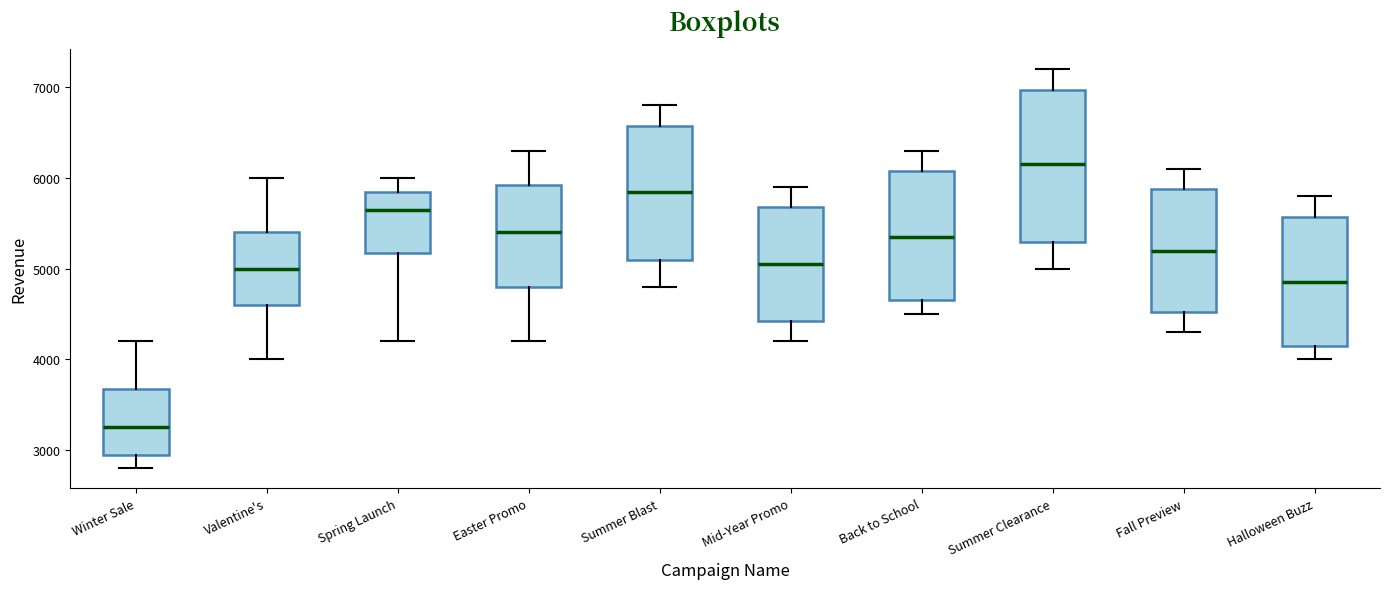

Reading left to right, transcribe this box plot: for each box, give where its median line is, the range the box spans, and where its two whiskers end, as read against the y-axis. The values are not printed on the chart, so give them approximately, as read against the axis.

Winter Sale: median 3300, box 3000 to 3700, whiskers 2800 to 4200
Valentine's: median 5000, box 4600 to 5400, whiskers 4000 to 6000
Spring Launch: median 5700, box 5200 to 5900, whiskers 4200 to 6000
Easter Promo: median 5400, box 4800 to 5900, whiskers 4200 to 6300
Summer Blast: median 5900, box 5100 to 6600, whiskers 4800 to 6800
Mid-Year Promo: median 5100, box 4400 to 5700, whiskers 4200 to 5900
Back to School: median 5400, box 4700 to 6100, whiskers 4500 to 6300
Summer Clearance: median 6200, box 5300 to 7000, whiskers 5000 to 7200
Fall Preview: median 5200, box 4500 to 5900, whiskers 4300 to 6100
Halloween Buzz: median 4900, box 4200 to 5600, whiskers 4000 to 5800